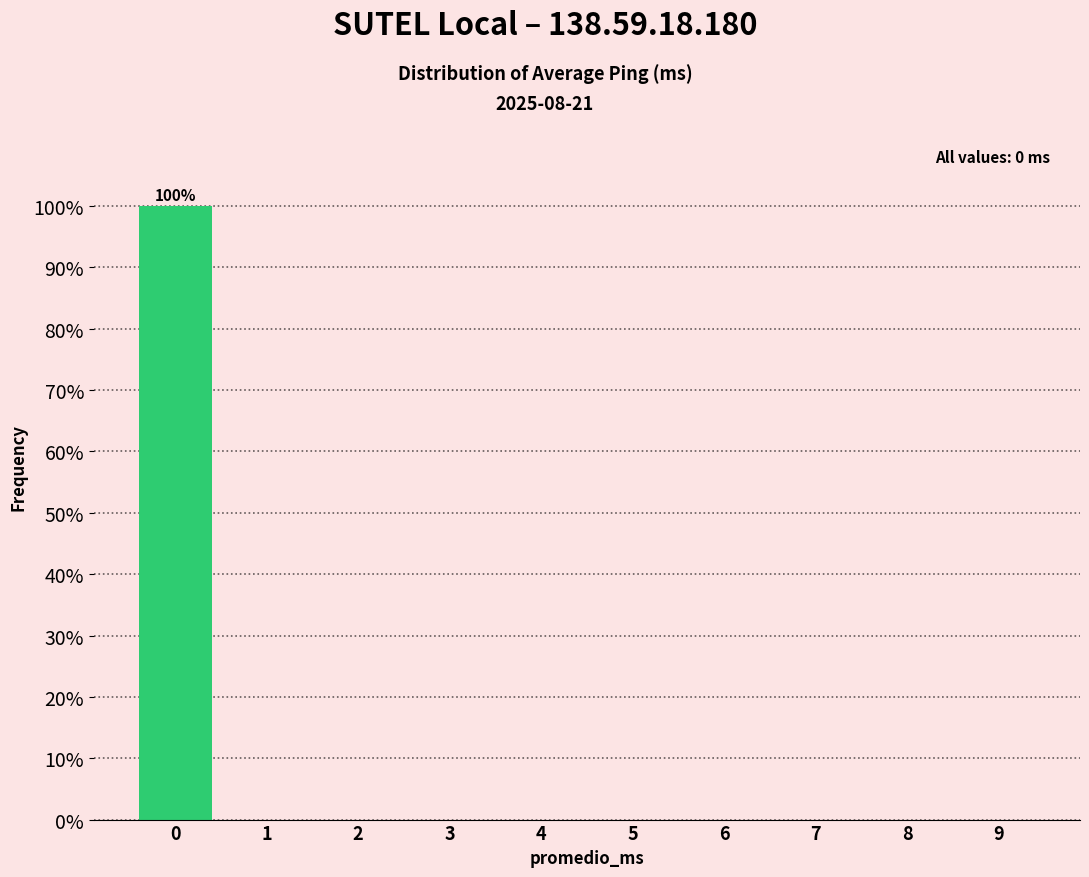

Reading right to left, transcribe all the data shown in this chart.

9=0	8=0	7=0	6=0	5=0	4=0	3=0	2=0	1=0	0=100